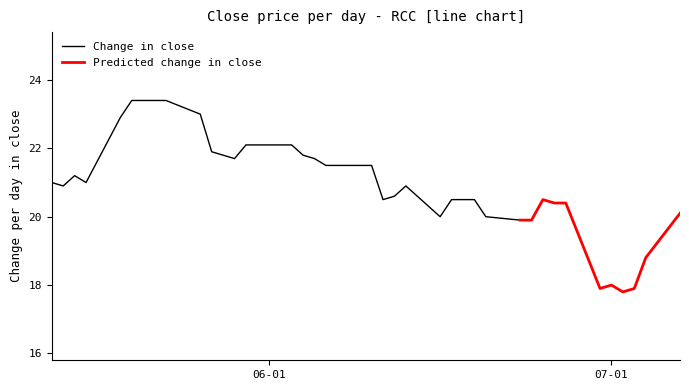

What is the lowest value of the predicted_close series?

17.8